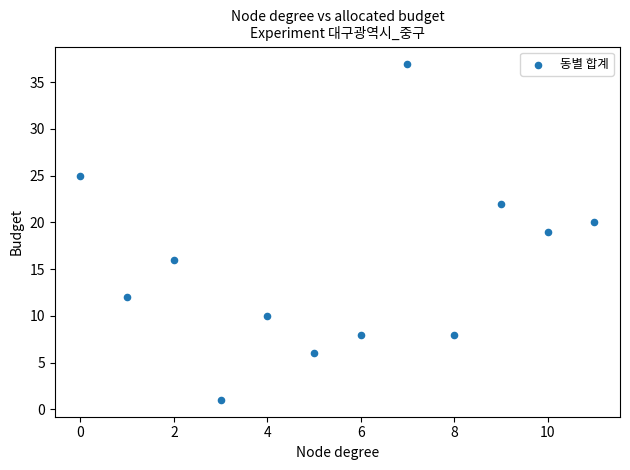

What is the average Y value?

15